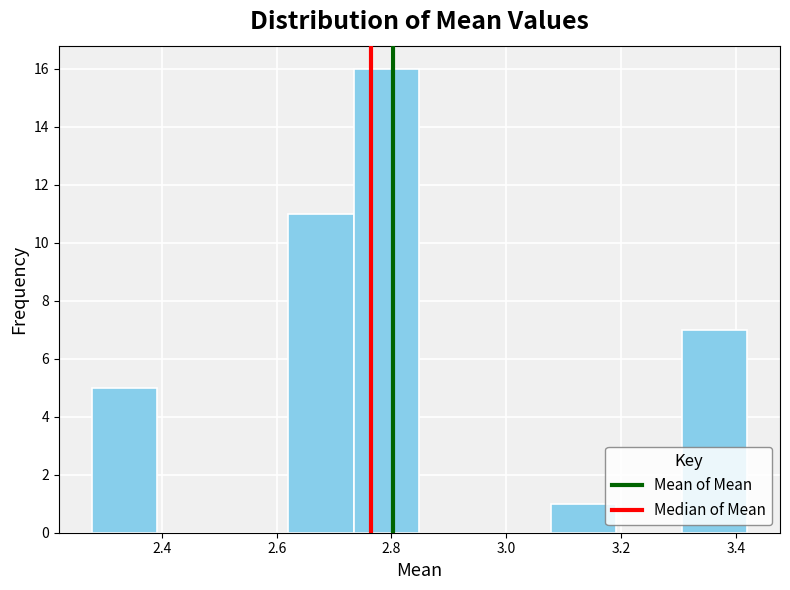

Which range on the x-axis has the tallest bar?

2.74 to 2.84